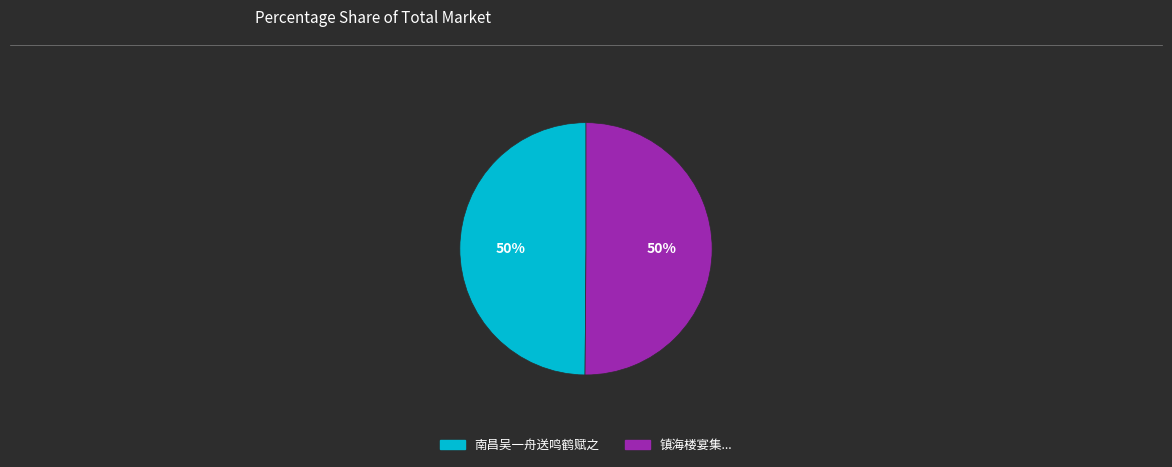

What percentage is the 南昌吴一舟送鸣鹤赋之 slice, to the nearest percent?

50%